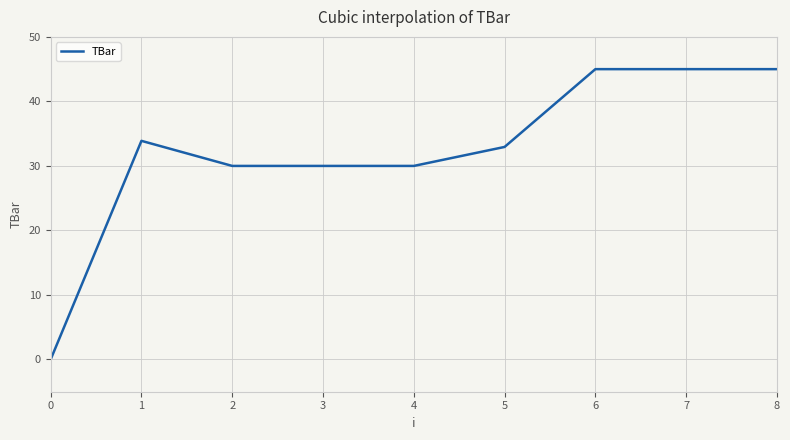

How many lines are shown in the chart?

1